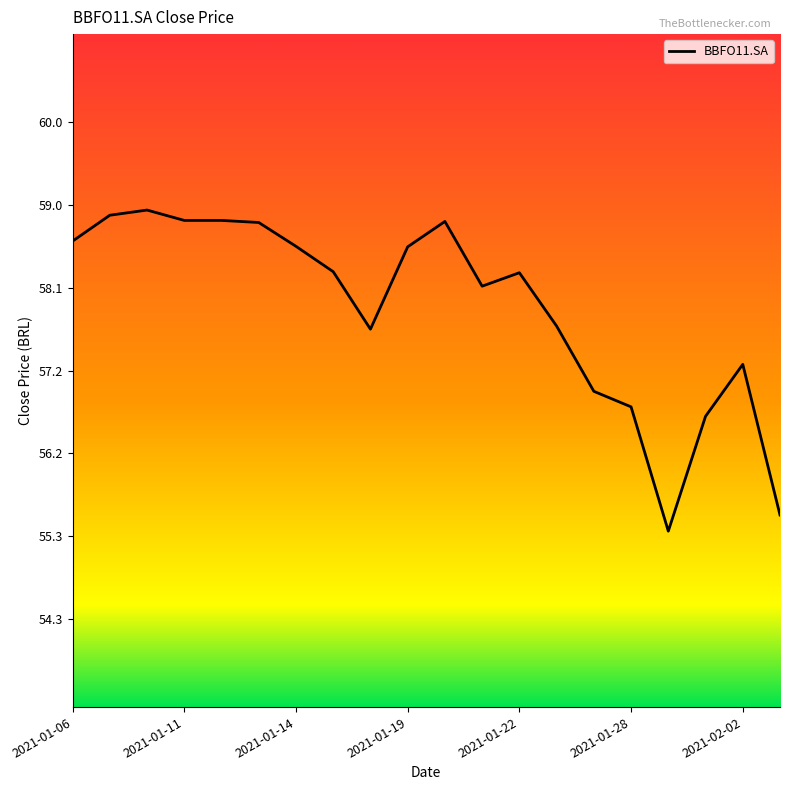

What is the minimum value shown in the chart?

55.3